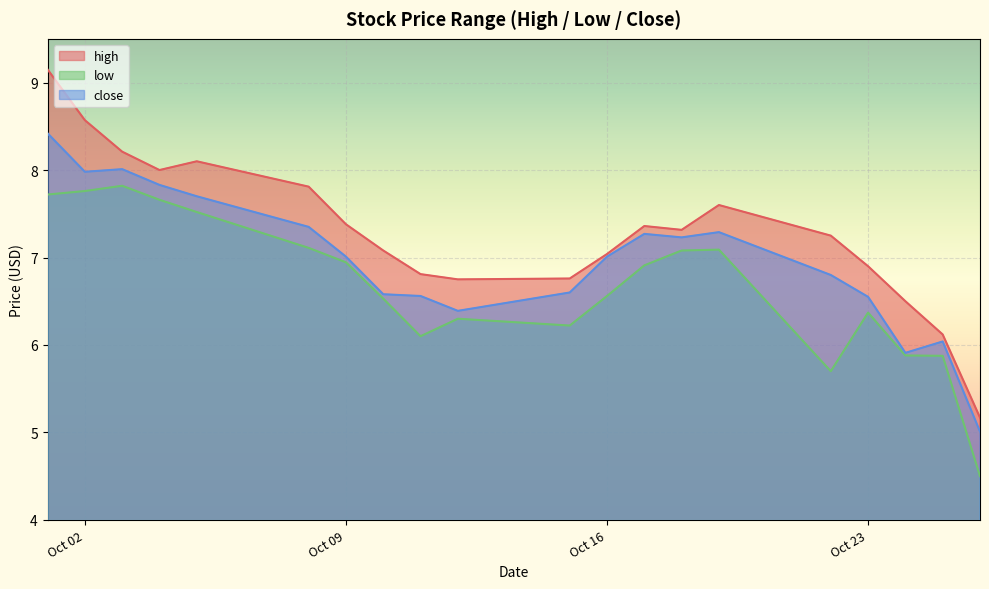

What are all the series names shown in the legend?

high, low, close